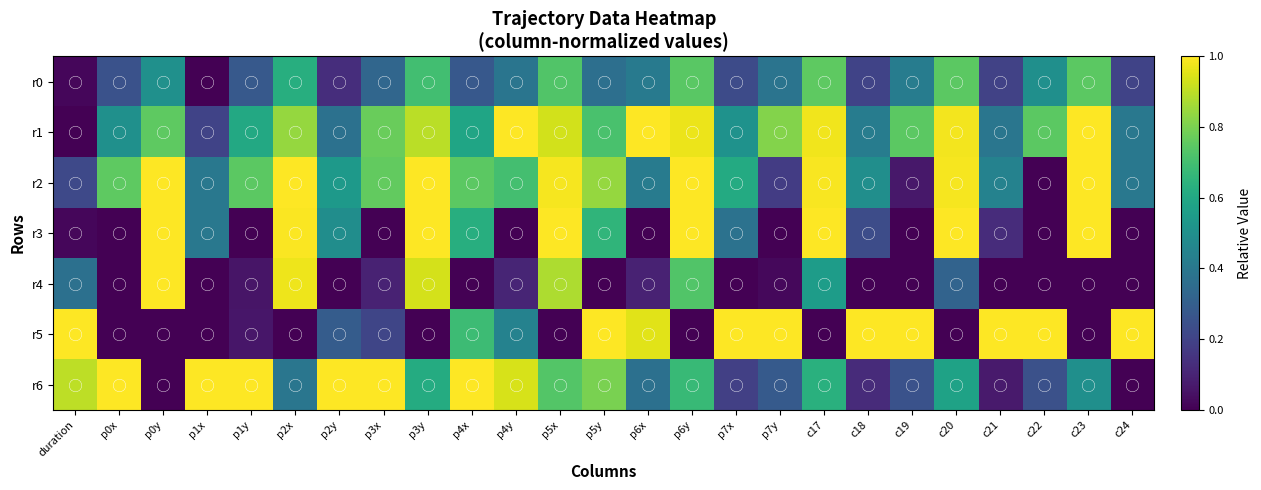

Which has a higher value, c17 or c21?

c17